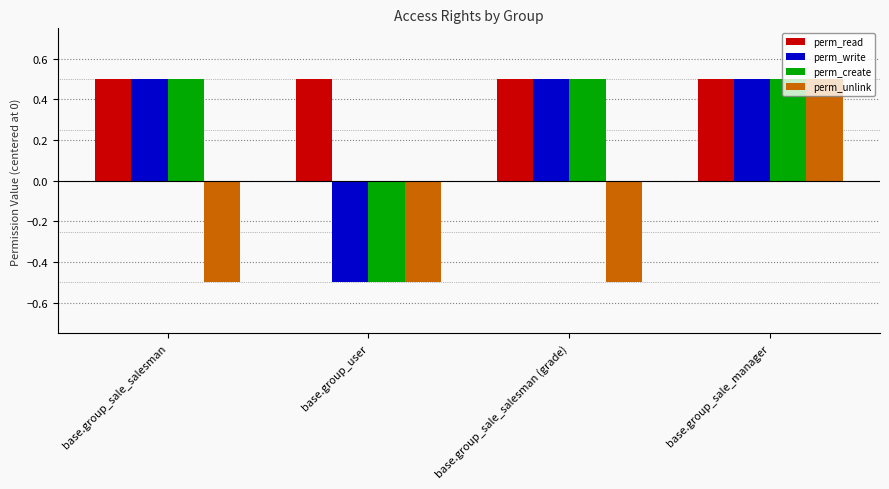

Read the perm_unlink value at base.group_user.

-0.5